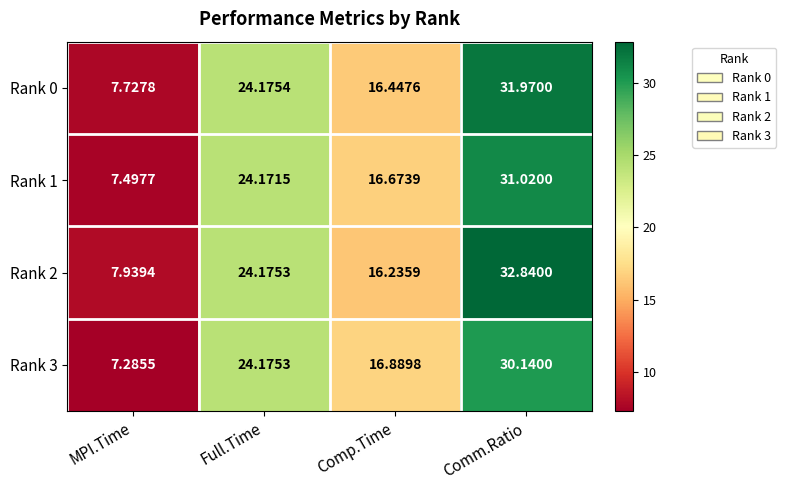

Where does the Rank 0 series first go above 24?

Full.Time